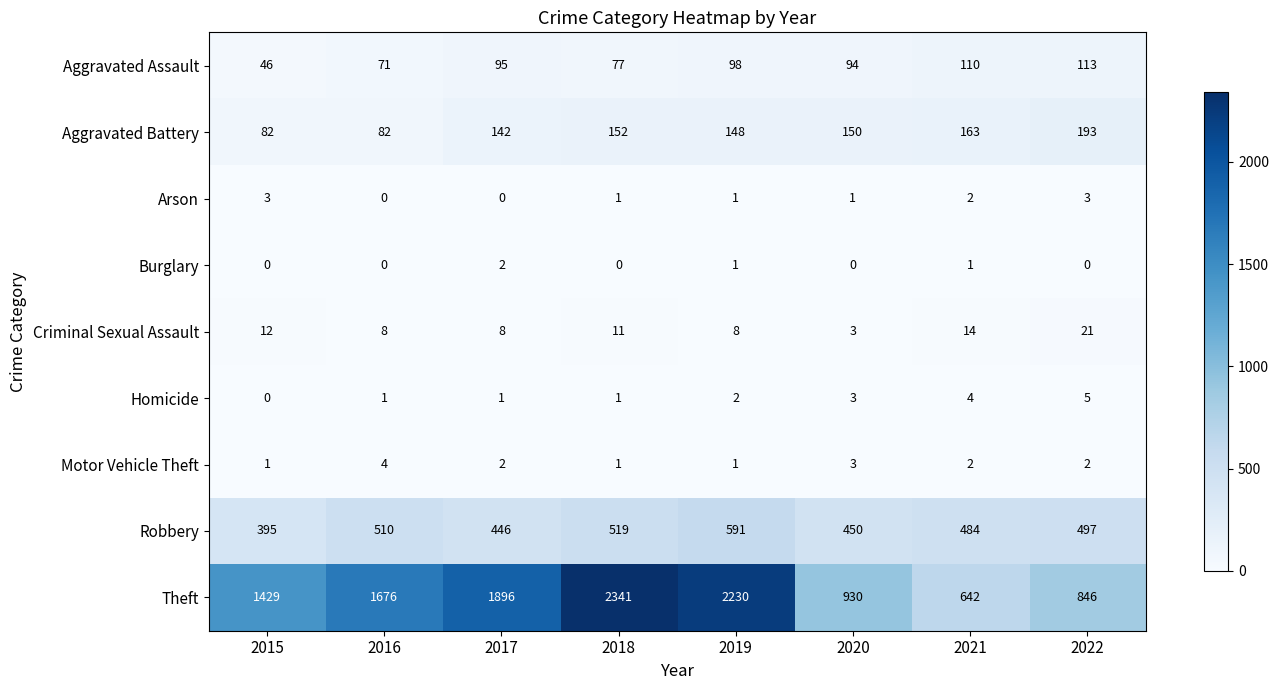

At how many categories does at least one series exceed 1640?

4